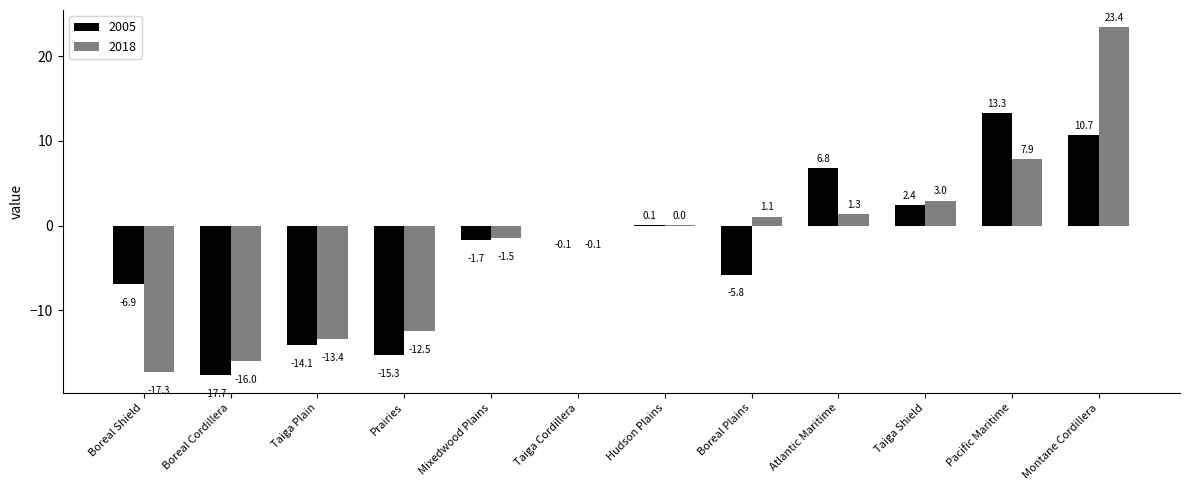

Read the 2018 value at Atlantic Maritime.

1.3